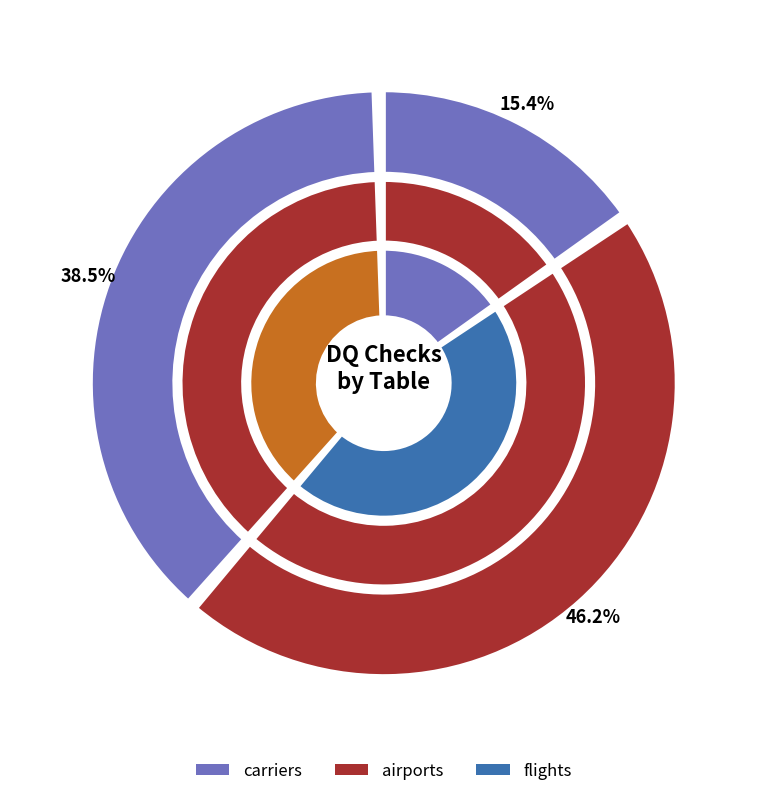

True or false: flights accounts for 38% of the total.

True